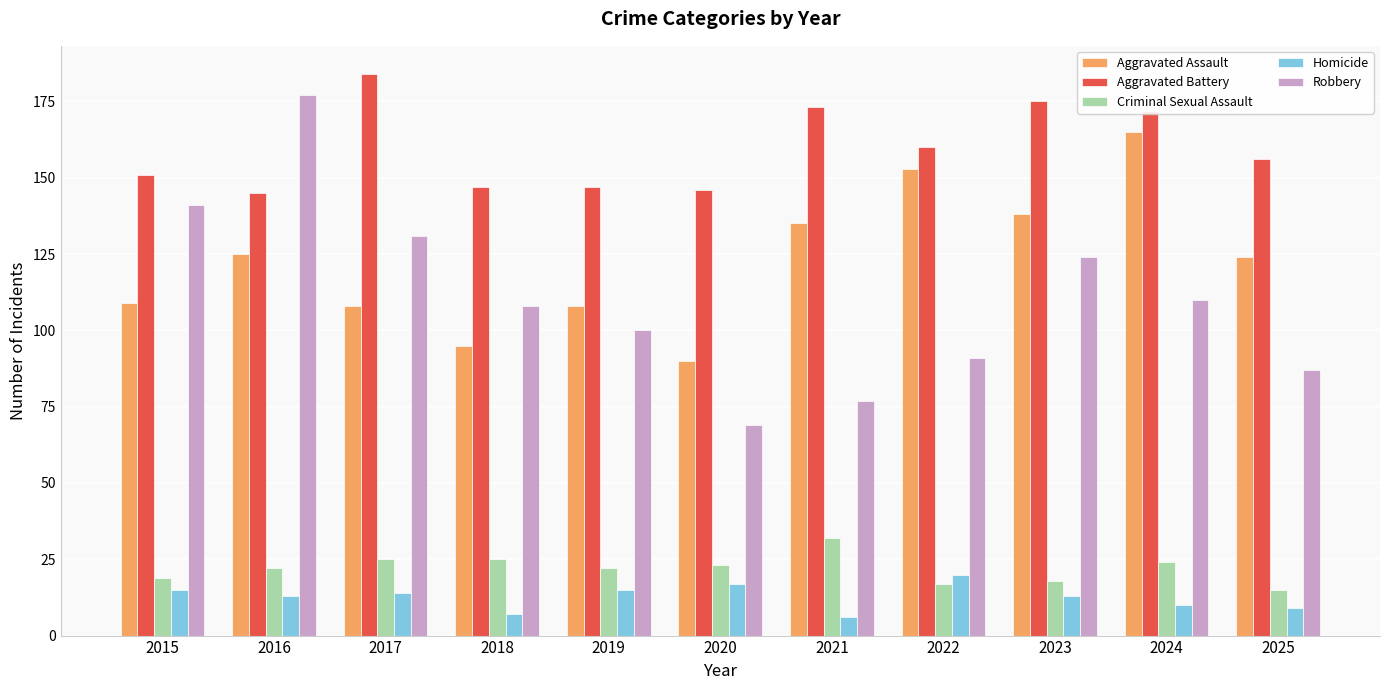

Between 2020 and 2022, which series saw the biggest shift?

Aggravated Assault